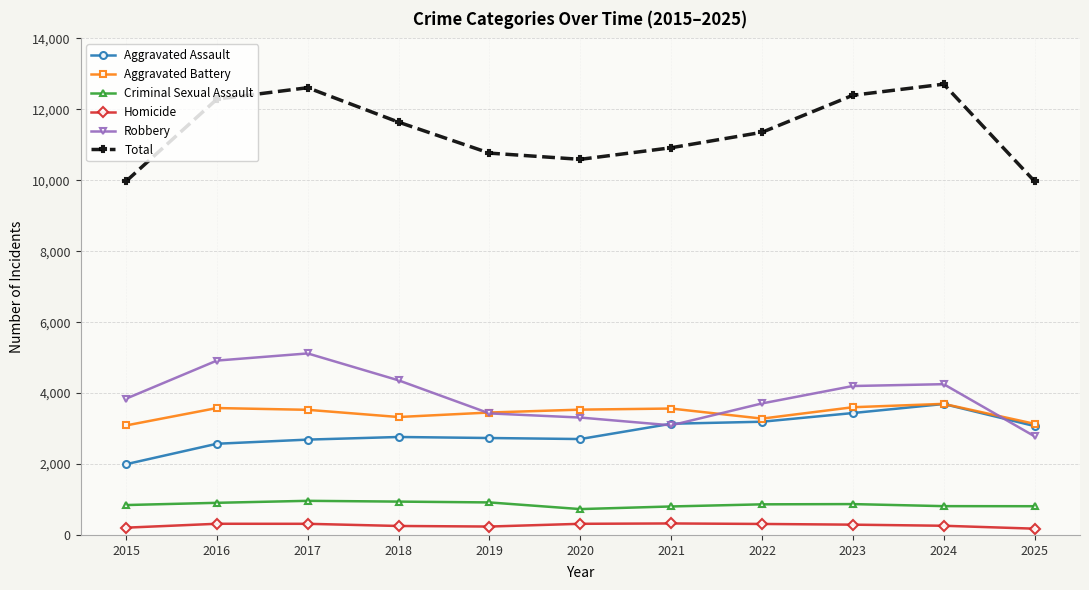

True or false: Criminal Sexual Assault and Homicide cross at least once.

False